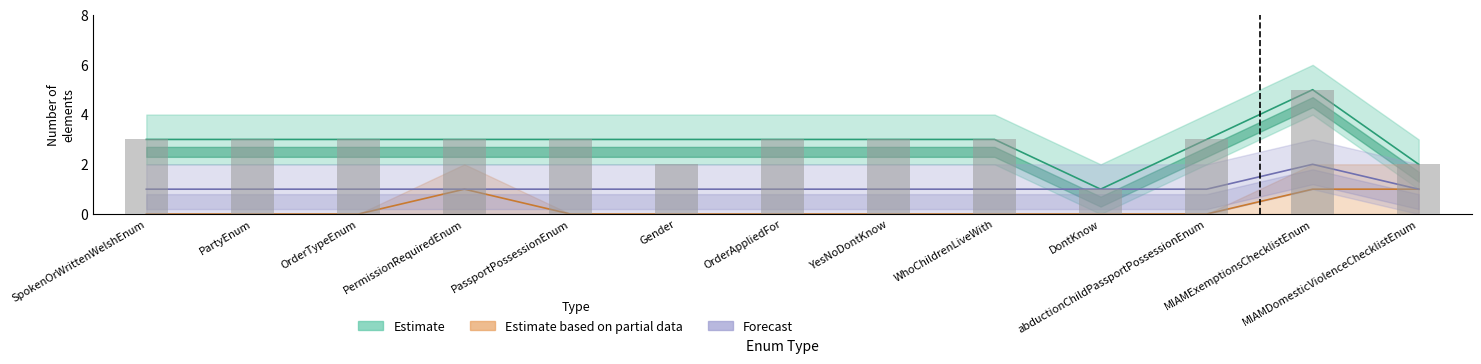

Reading left to right, list all the values displayed in this chart.

Estimate: 3	3	3	3	3	3	3	3	3	1	3	5	2
Estimate based on partial data: 0	0	0	1	0	0	0	0	0	0	0	1	1
Forecast: 1	1	1	1	1	1	1	1	1	1	1	2	1